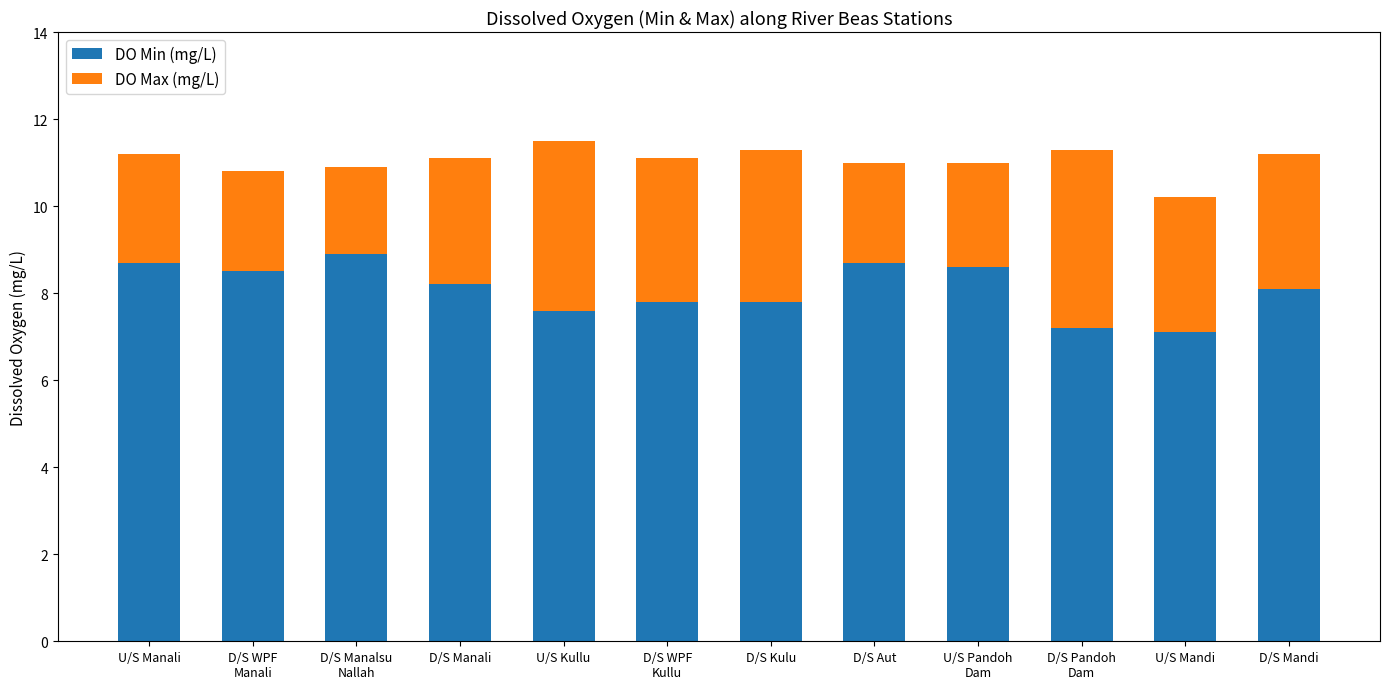

What is the difference between the second highest and second lowest values in the DO Min (mg/L) series?

1.5